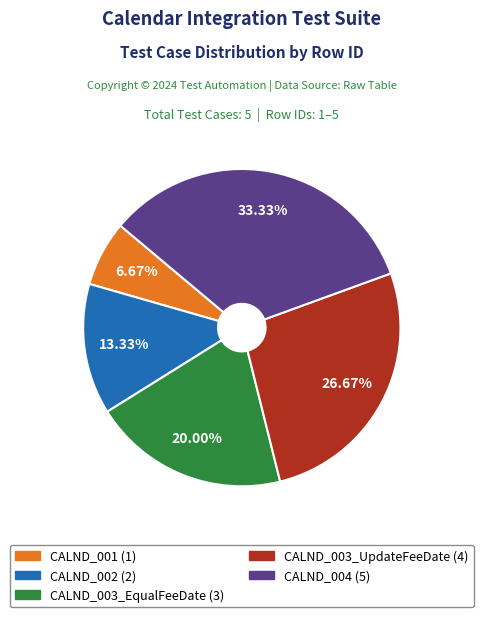

To the nearest percent, what is the average slice percentage?

20%